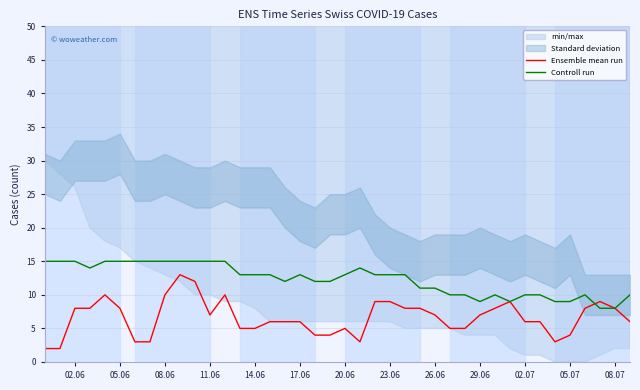

Rank the series by their maximum value, from highest to lowest.

Controll run, Ensemble mean run